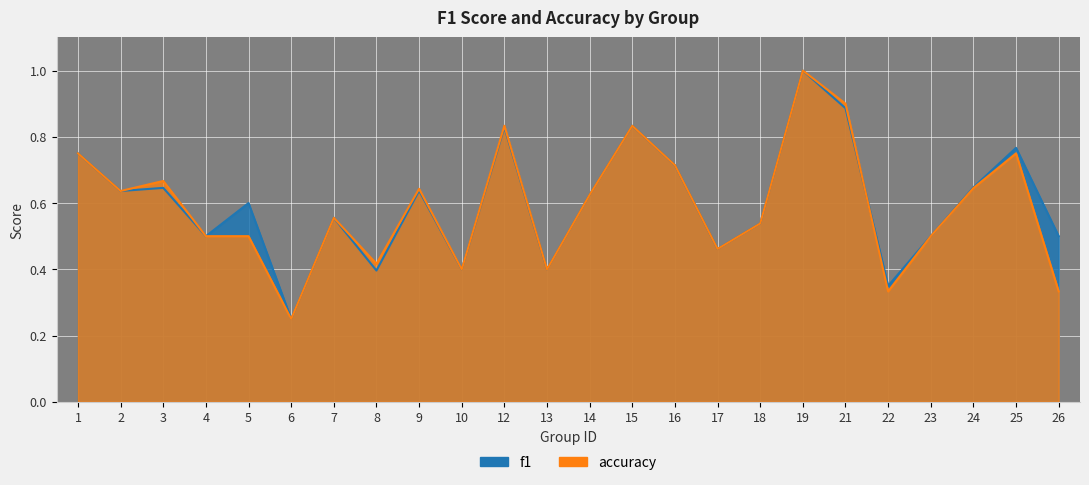

The accuracy series shows 0.2 at 3. True or false?

False